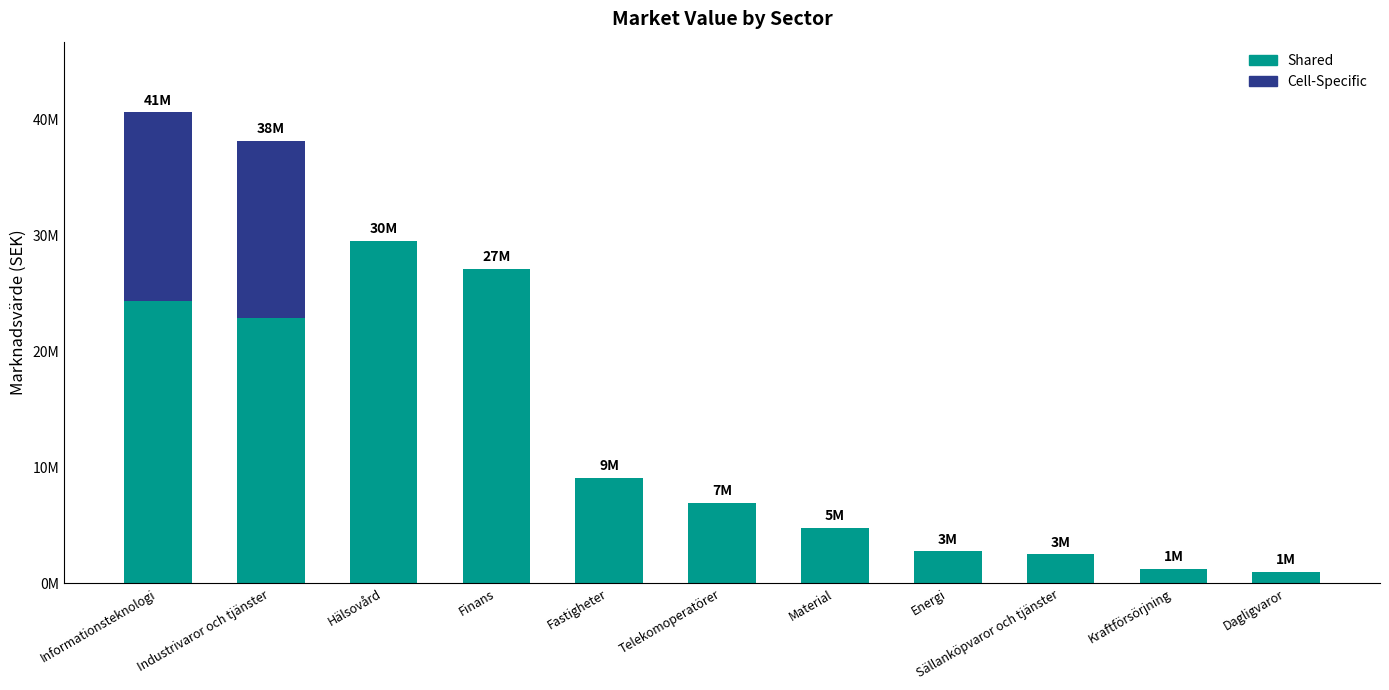

Does the chart contain stacked bars?

Yes